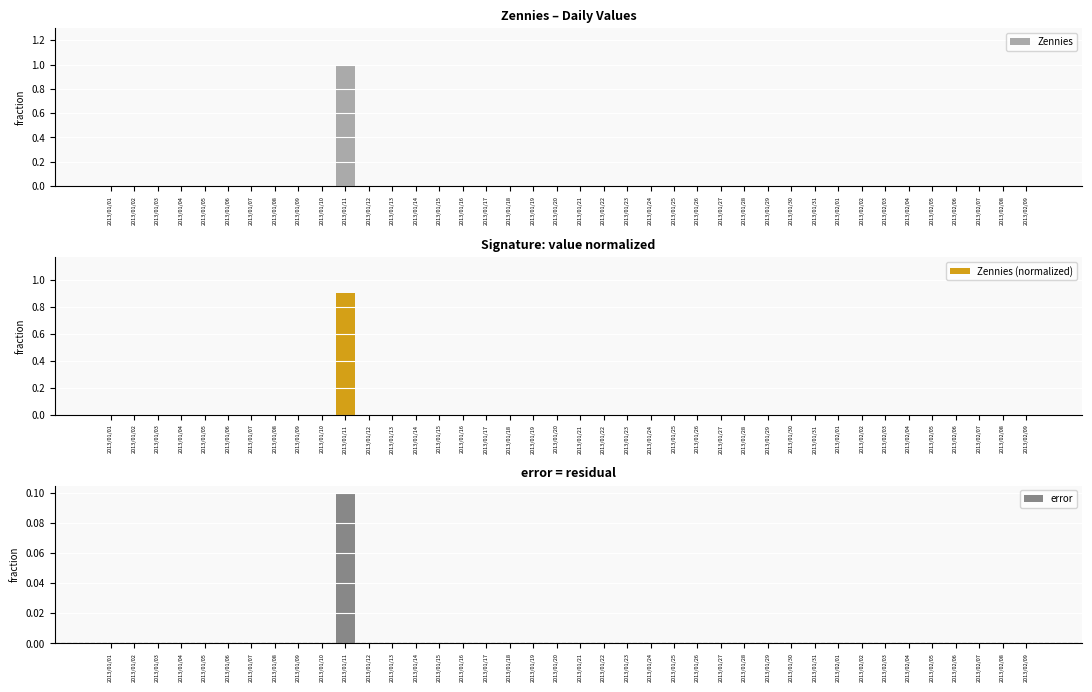

Reading left to right, what are all the values shown in this chart?

Zennies: 2013/01/01=0.0	2013/01/02=0.0	2013/01/03=0.0	2013/01/04=0.0	2013/01/05=0.0	2013/01/06=0.0	2013/01/07=0.0	2013/01/08=0.0	2013/01/09=0.0	2013/01/10=0.0	2013/01/11=1.0	2013/01/12=0.0	2013/01/13=0.0	2013/01/14=0.0	2013/01/15=0.0	2013/01/16=0.0	2013/01/17=0.0	2013/01/18=0.0	2013/01/19=0.0	2013/01/20=0.0	2013/01/21=0.0	2013/01/22=0.0	2013/01/23=0.0	2013/01/24=0.0	2013/01/25=0.0	2013/01/26=0.0	2013/01/27=0.0	2013/01/28=0.0	2013/01/29=0.0	2013/01/30=0.0	2013/01/31=0.0	2013/02/01=0.0	2013/02/02=0.0	2013/02/03=0.0	2013/02/04=0.0	2013/02/05=0.0	2013/02/06=0.0	2013/02/07=0.0	2013/02/08=0.0	2013/02/09=0.0
Zennies (normalized): 2013/01/01=0.0	2013/01/02=0.0	2013/01/03=0.0	2013/01/04=0.0	2013/01/05=0.0	2013/01/06=0.0	2013/01/07=0.0	2013/01/08=0.0	2013/01/09=0.0	2013/01/10=0.0	2013/01/11=0.9	2013/01/12=0.0	2013/01/13=0.0	2013/01/14=0.0	2013/01/15=0.0	2013/01/16=0.0	2013/01/17=0.0	2013/01/18=0.0	2013/01/19=0.0	2013/01/20=0.0	2013/01/21=0.0	2013/01/22=0.0	2013/01/23=0.0	2013/01/24=0.0	2013/01/25=0.0	2013/01/26=0.0	2013/01/27=0.0	2013/01/28=0.0	2013/01/29=0.0	2013/01/30=0.0	2013/01/31=0.0	2013/02/01=0.0	2013/02/02=0.0	2013/02/03=0.0	2013/02/04=0.0	2013/02/05=0.0	2013/02/06=0.0	2013/02/07=0.0	2013/02/08=0.0	2013/02/09=0.0
error: 2013/01/01=0.0	2013/01/02=0.0	2013/01/03=0.0	2013/01/04=0.0	2013/01/05=0.0	2013/01/06=0.0	2013/01/07=0.0	2013/01/08=0.0	2013/01/09=0.0	2013/01/10=0.0	2013/01/11=0.1	2013/01/12=0.0	2013/01/13=0.0	2013/01/14=0.0	2013/01/15=0.0	2013/01/16=0.0	2013/01/17=0.0	2013/01/18=0.0	2013/01/19=0.0	2013/01/20=0.0	2013/01/21=0.0	2013/01/22=0.0	2013/01/23=0.0	2013/01/24=0.0	2013/01/25=0.0	2013/01/26=0.0	2013/01/27=0.0	2013/01/28=0.0	2013/01/29=0.0	2013/01/30=0.0	2013/01/31=0.0	2013/02/01=0.0	2013/02/02=0.0	2013/02/03=0.0	2013/02/04=0.0	2013/02/05=0.0	2013/02/06=0.0	2013/02/07=0.0	2013/02/08=0.0	2013/02/09=0.0